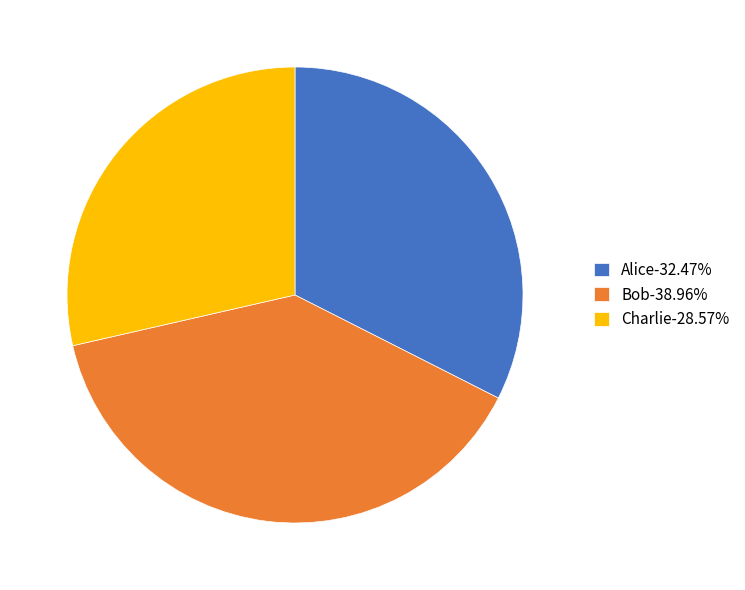

True or false: Alice accounts for 32% of the total.

True